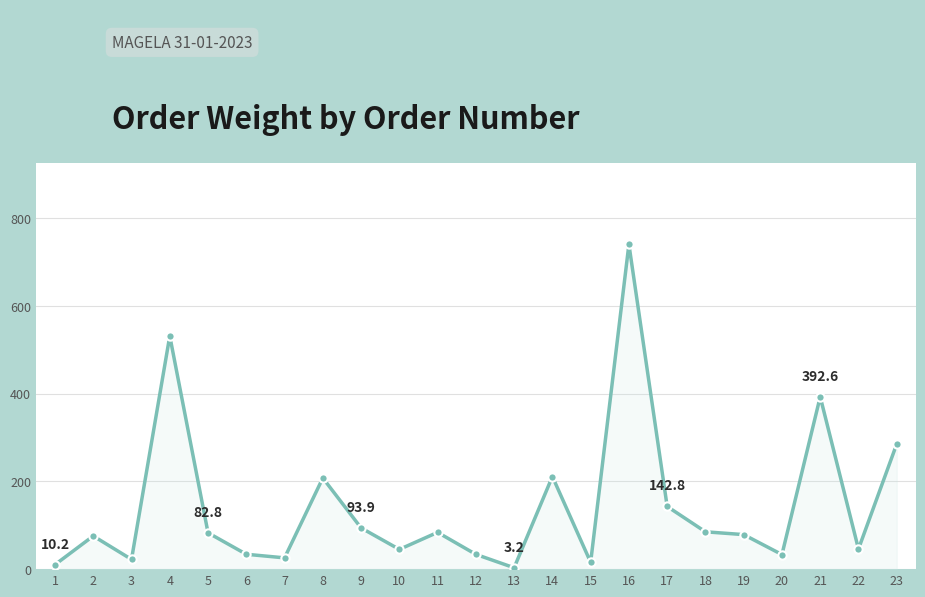

What is the difference between the values at 22 and 10?

0.9